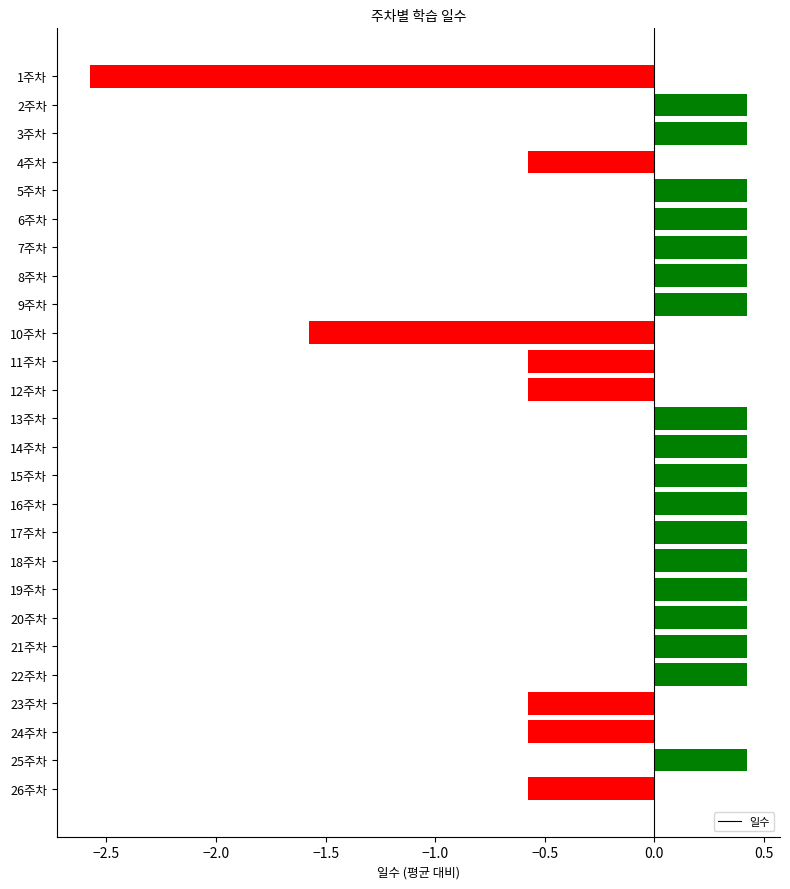

How many bars are there in total?

26